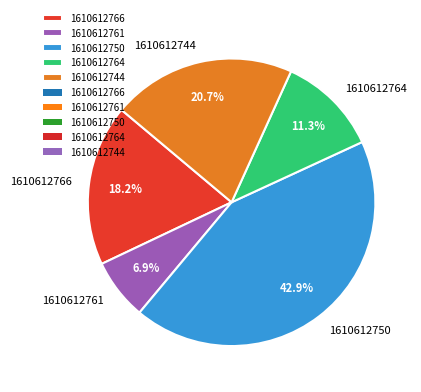

To the nearest percent, what is the difference between the largest and smallest slice percentages?

36%